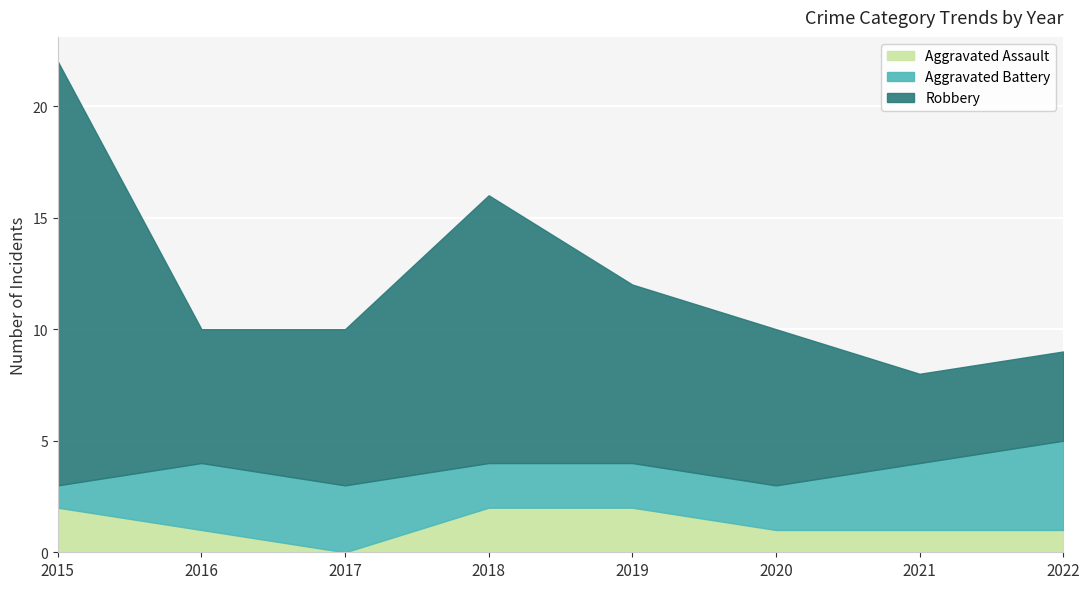

Is the value of Aggravated Battery at 2016 greater than the value of Robbery at 2018?

No